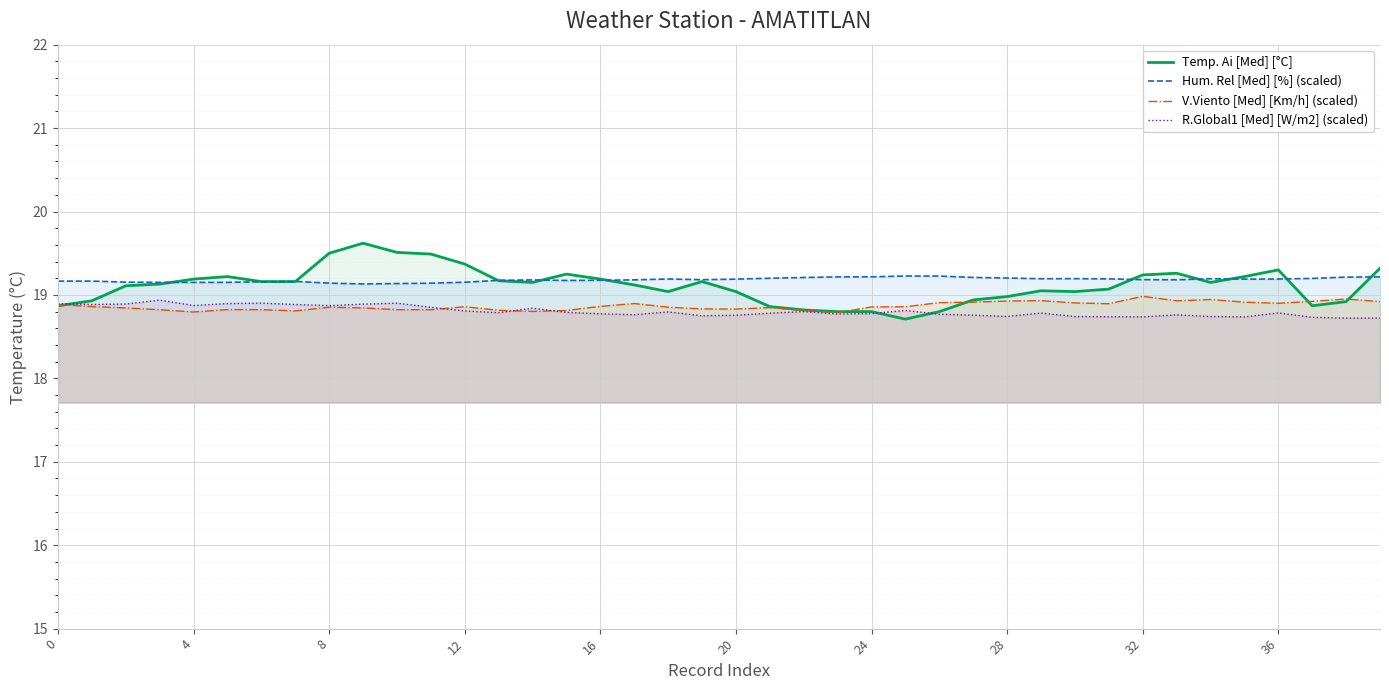

Reading left to right, extract all data points from this chart.

Temp. Ai [Med] [°C]: 18.9	18.9	19.1	19.1	19.2	19.2	19.2	19.2	19.5	19.6	19.5	19.5	19.4	19.2	19.1	19.2	19.2	19.1	19.0	19.2	19.0	18.9	18.8	18.8	18.8	18.7	18.8	18.9	19.0	19.1	19.0	19.1	19.2	19.3	19.1	19.2	19.3	18.9	18.9	19.3
Hum. Rel [Med] [%] (scaled): 19.2	19.2	19.2	19.2	19.2	19.2	19.2	19.2	19.1	19.1	19.1	19.1	19.2	19.2	19.2	19.2	19.2	19.2	19.2	19.2	19.2	19.2	19.2	19.2	19.2	19.2	19.2	19.2	19.2	19.2	19.2	19.2	19.2	19.2	19.2	19.2	19.2	19.2	19.2	19.2
V.Viento [Med] [Km/h] (scaled): 18.9	18.9	18.8	18.8	18.8	18.8	18.8	18.8	18.9	18.8	18.8	18.8	18.9	18.8	18.8	18.8	18.9	18.9	18.9	18.8	18.8	18.8	18.8	18.8	18.9	18.9	18.9	18.9	18.9	18.9	18.9	18.9	19.0	18.9	18.9	18.9	18.9	18.9	19.0	18.9
R.Global1 [Med] [W/m2] (scaled): 18.9	18.9	18.9	18.9	18.9	18.9	18.9	18.9	18.9	18.9	18.9	18.9	18.8	18.8	18.8	18.8	18.8	18.8	18.8	18.7	18.8	18.8	18.8	18.8	18.8	18.8	18.8	18.8	18.7	18.8	18.7	18.7	18.7	18.8	18.7	18.7	18.8	18.7	18.7	18.7